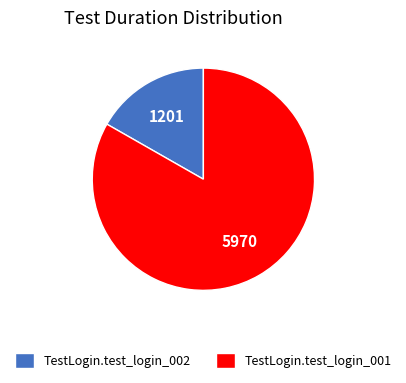

Which category has the smallest portion of the pie?

TestLogin.test_login_002